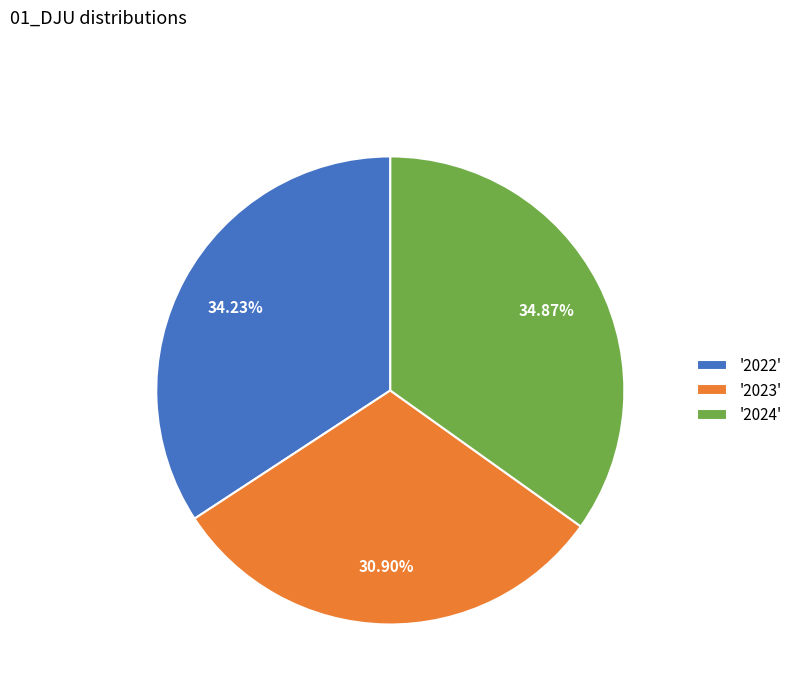

Is the sum of '2022' and '2024' greater than half?

Yes